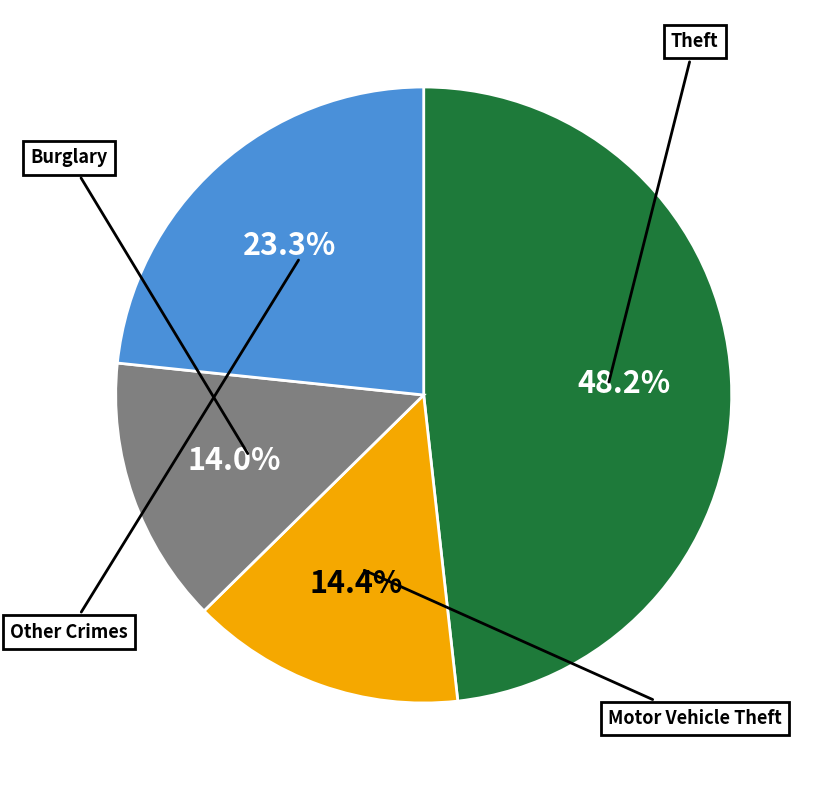

Is there a majority slice in this chart?

No